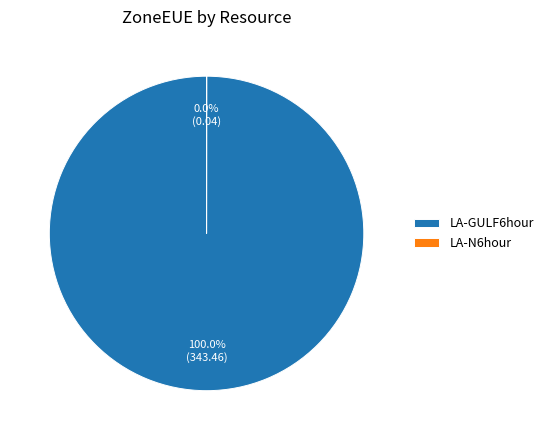

What is the majority slice?

LA-GULF6hour